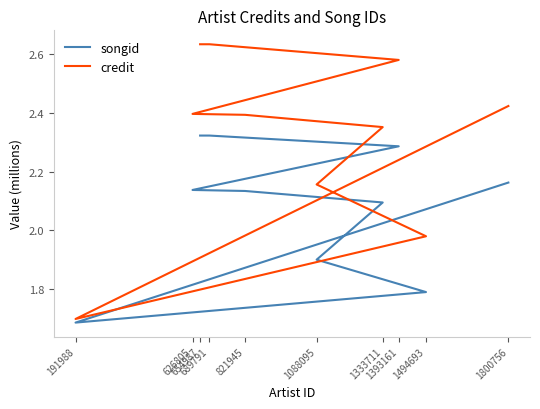

In credit, how many points are lower than both neighbors (excluding endpoints)?

1